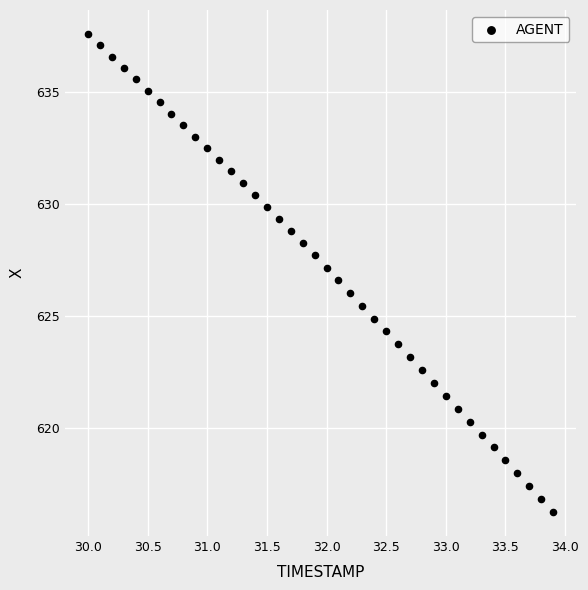

What is the range of Y values (max minus min)?

21.3